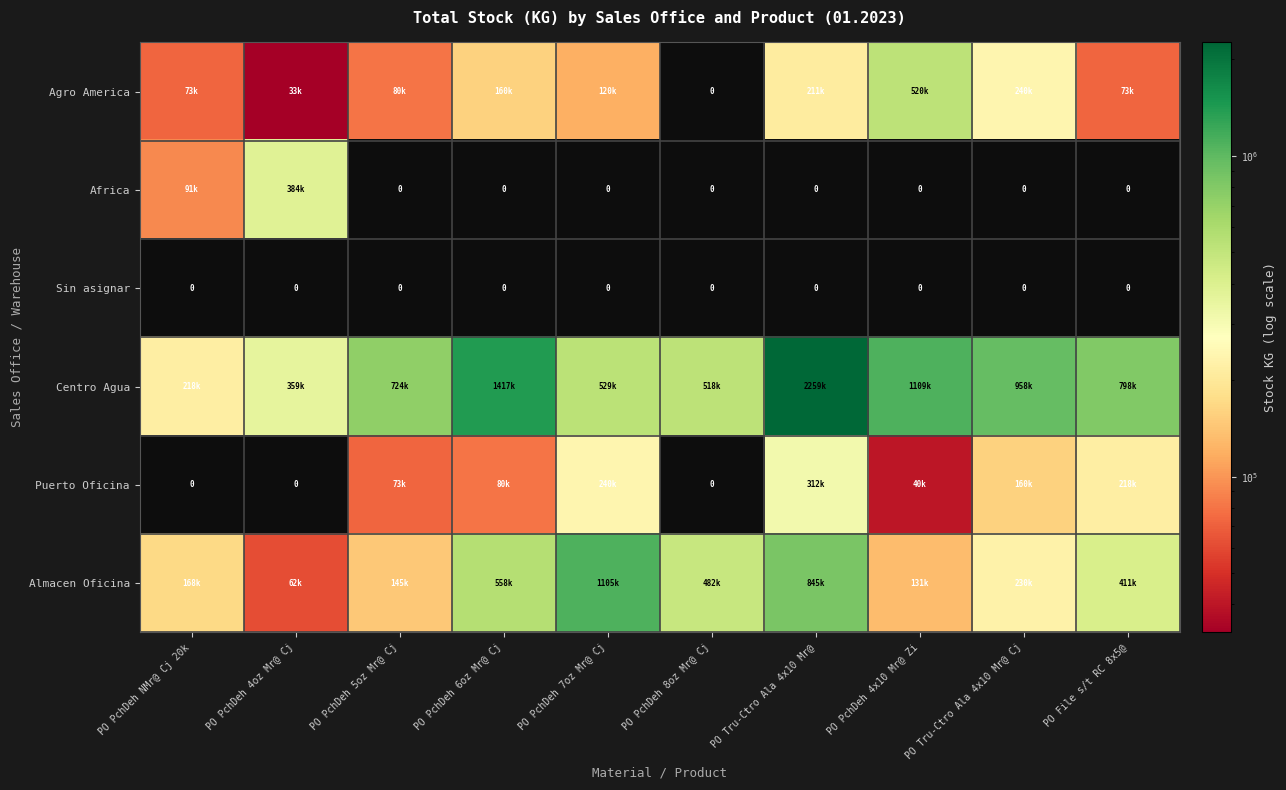

Rank the series by their maximum value, from highest to lowest.

Centro Agua, Almacen Oficina, Agro America, Africa, Puerto Oficina, Sin asignar